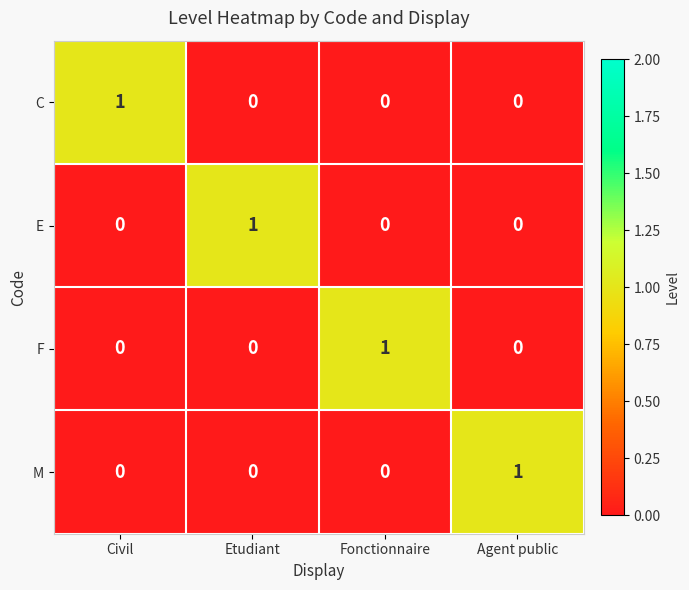

What is the difference between the highest and lowest values at Fonctionnaire?

1